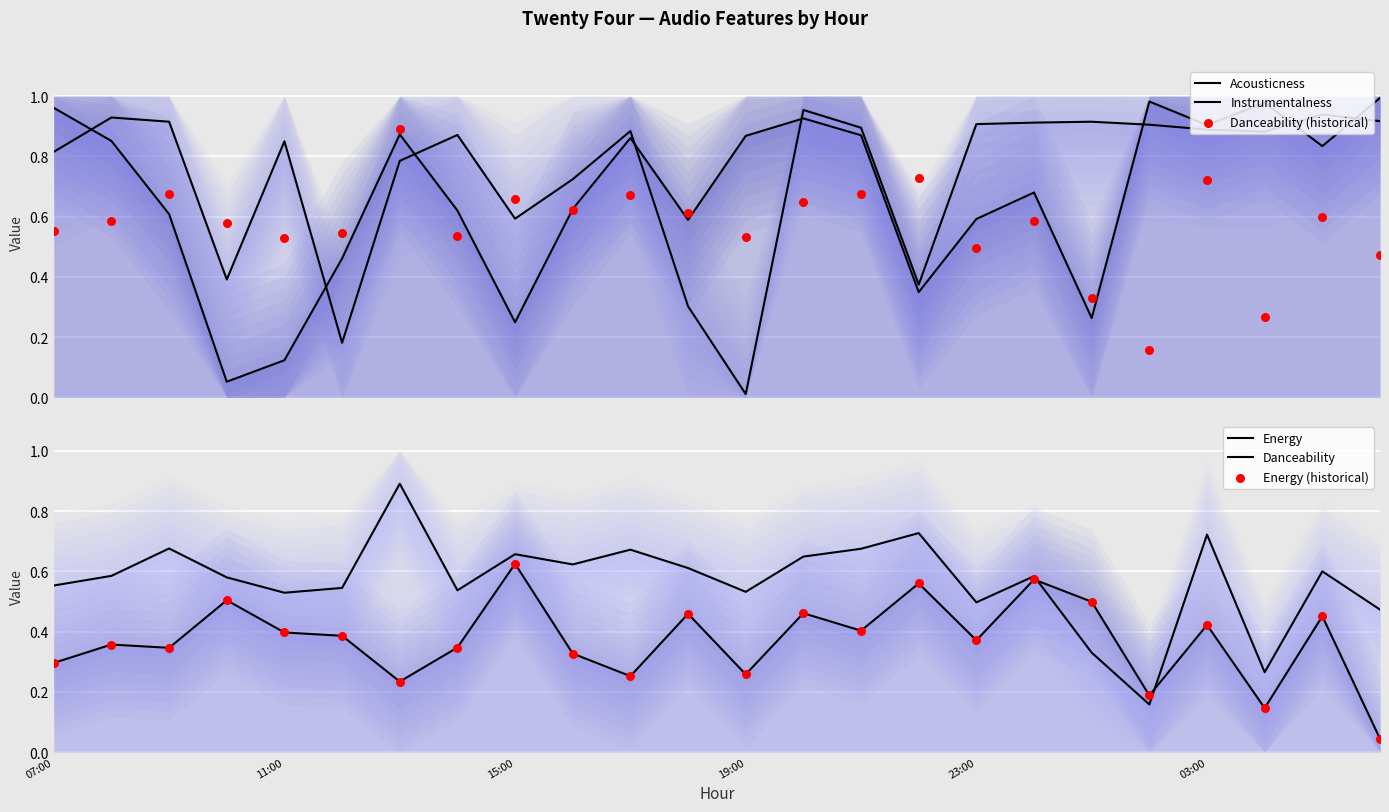

What are all the series names shown in the legend?

Acousticness, Instrumentalness, Danceability (historical), Energy, Danceability, Energy (historical)